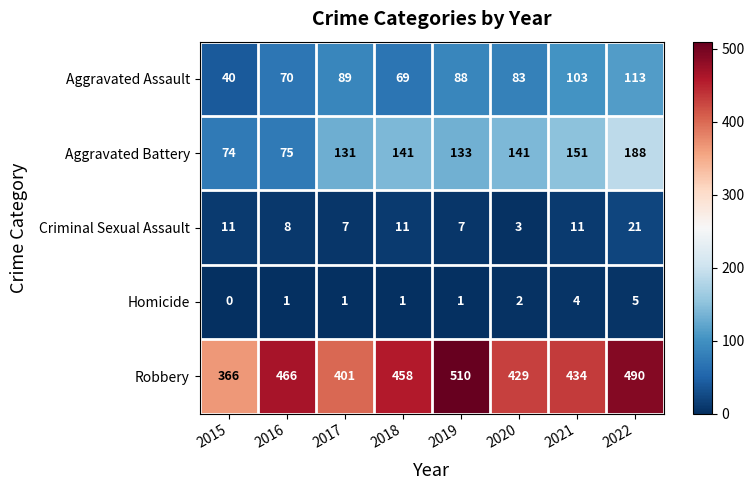

What is the total value across all series at 2016?

620